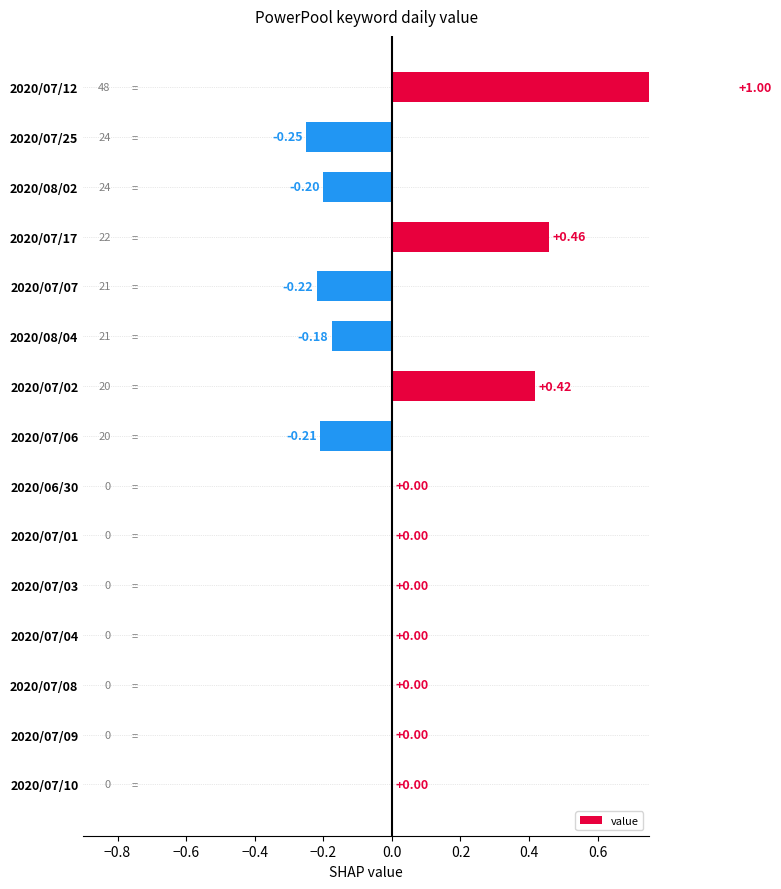

What is the difference between the maximum and minimum values?

1.2